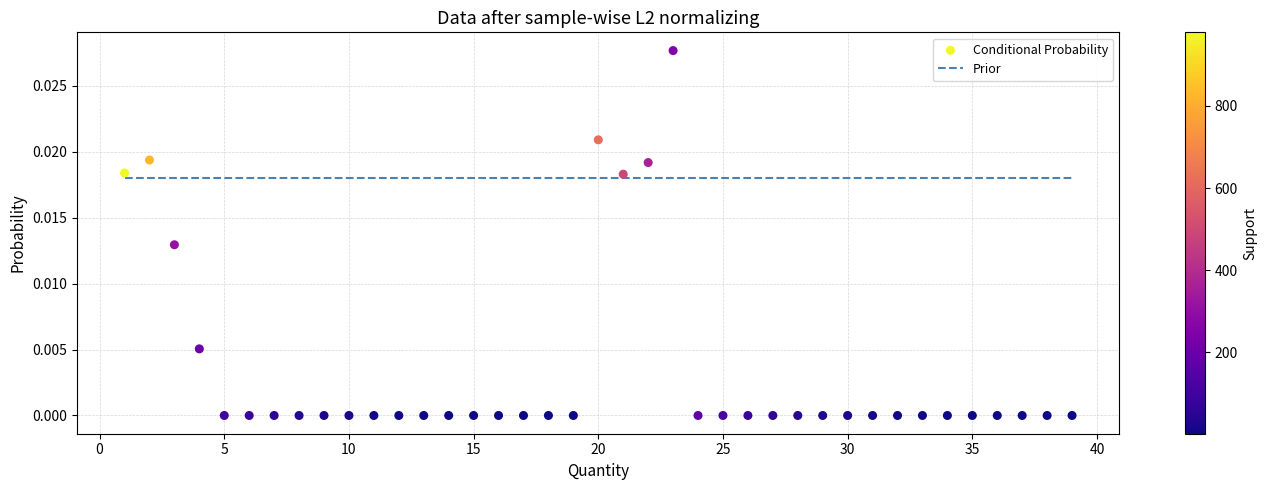

What are all the series names shown in the legend?

Prior, Conditional Probability